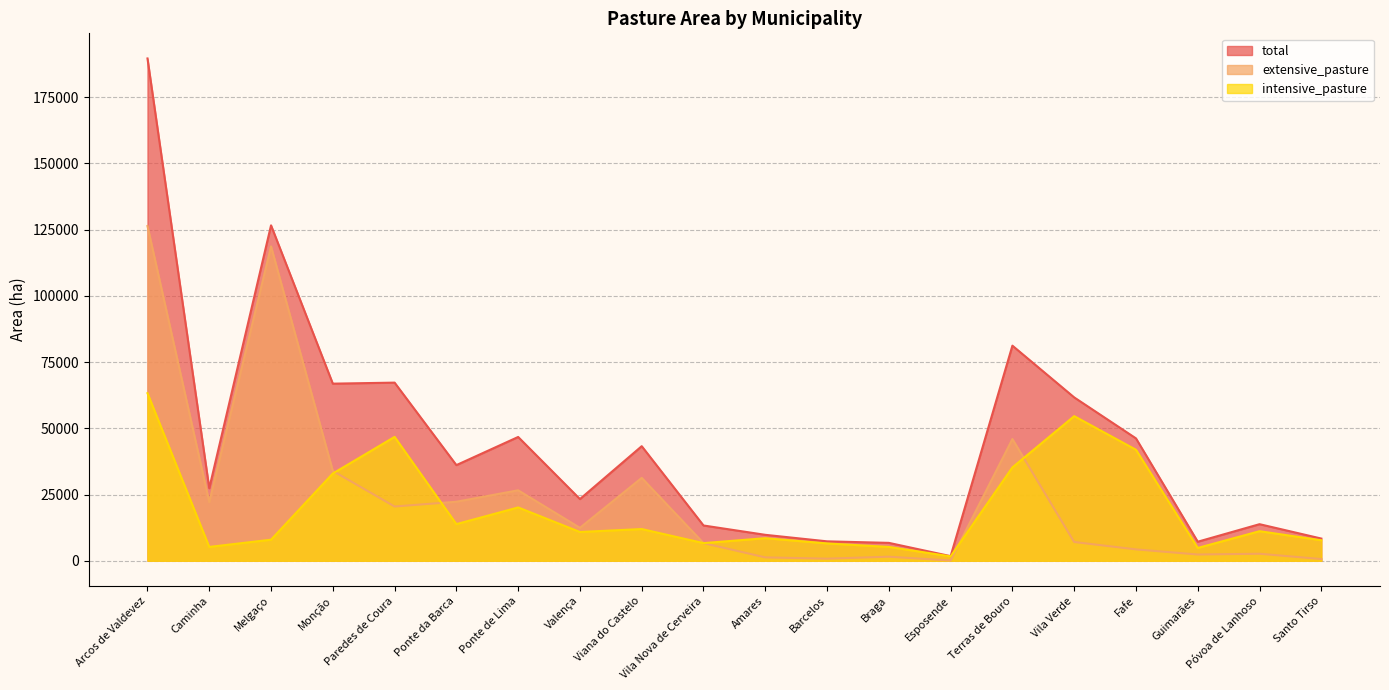

Which series has the largest total across all categories?

total